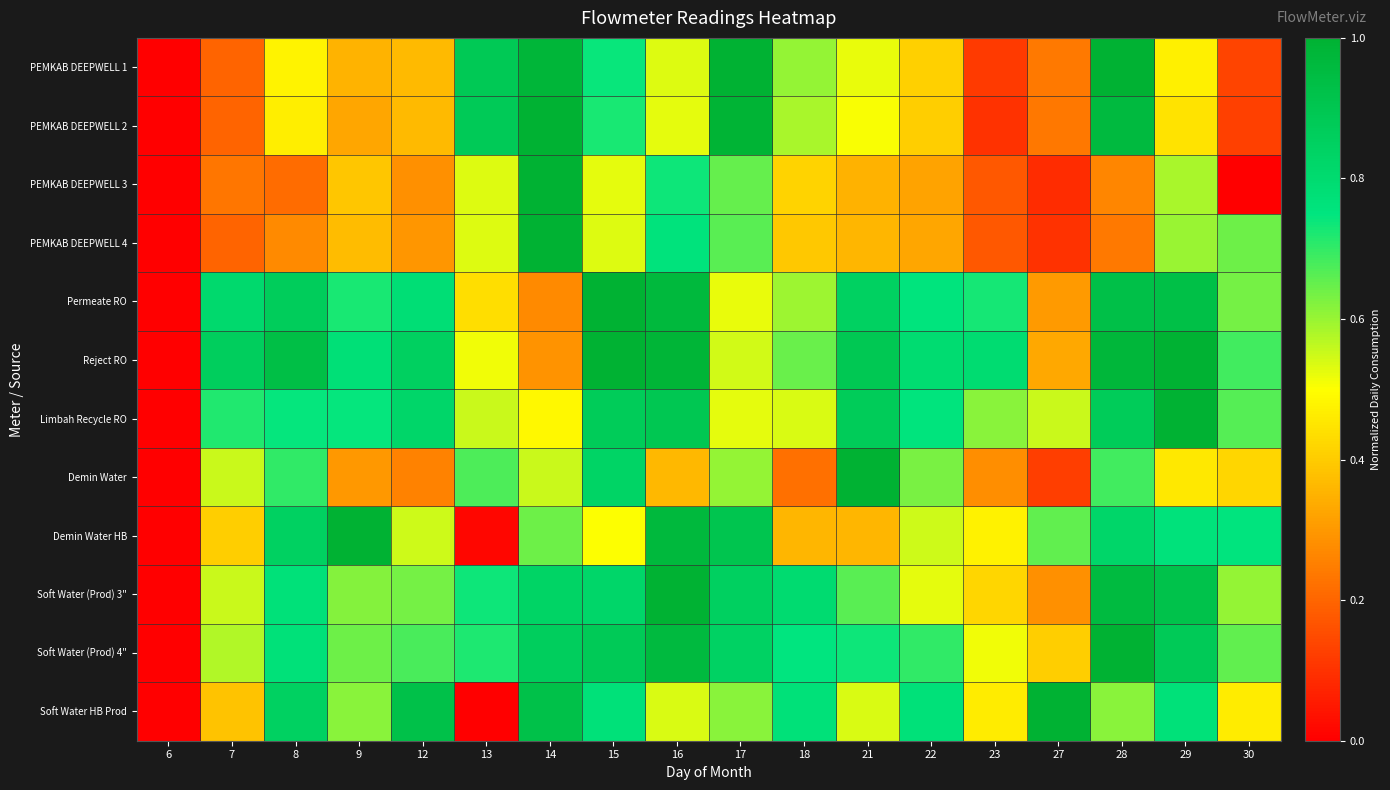

Between 9 and 13, which is larger?

13